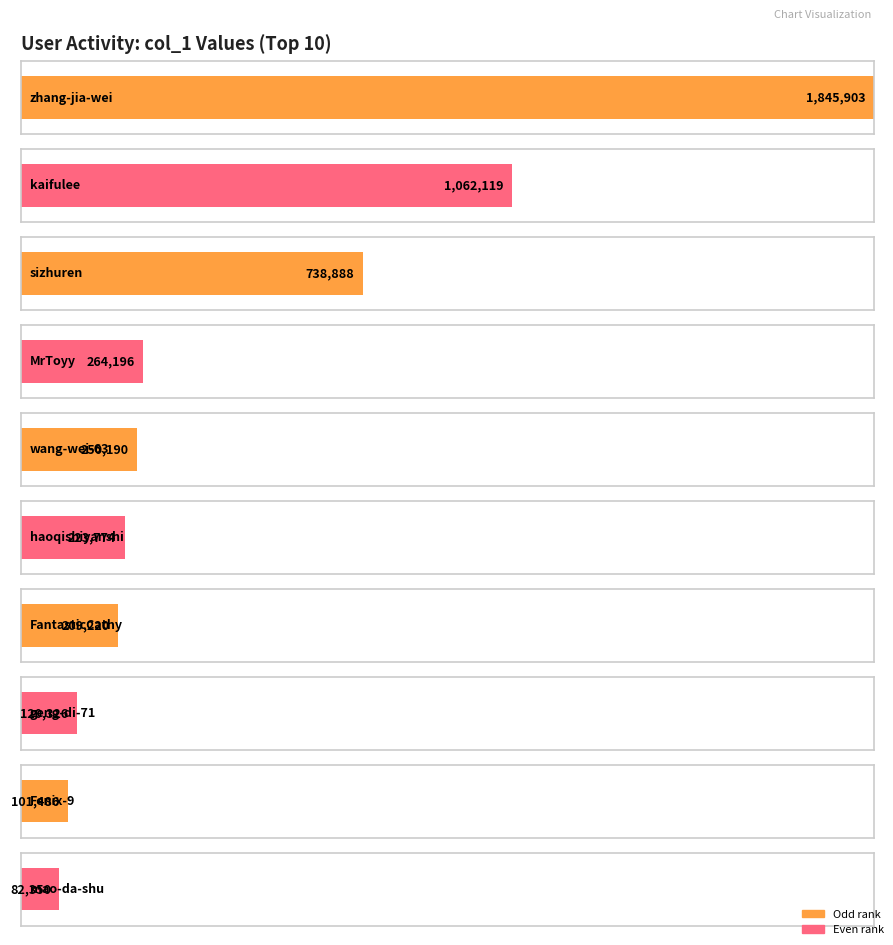

Which has a higher value, zhang-jia-wei or lin-wan-55?

zhang-jia-wei